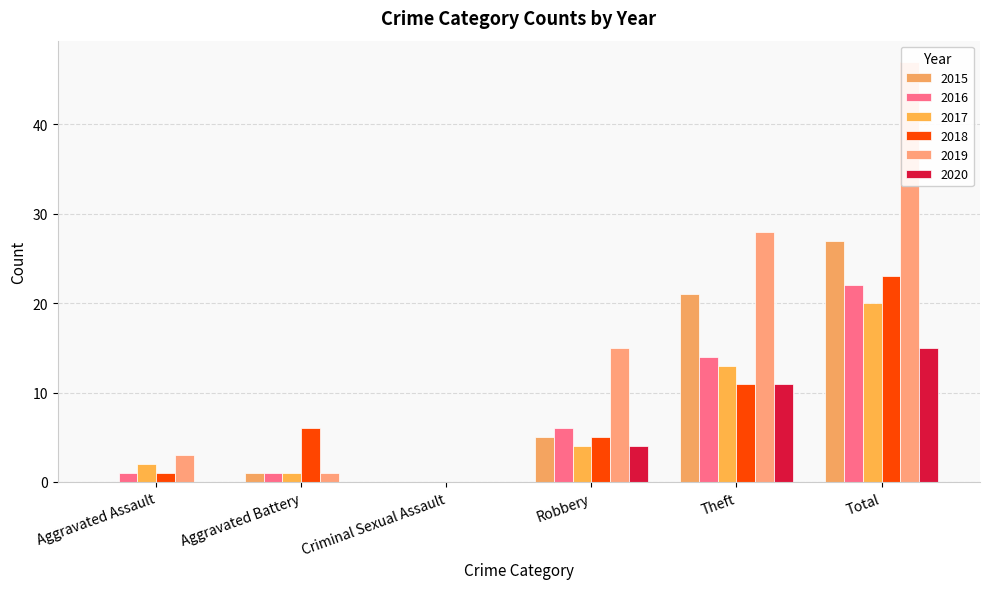

How many bars are there in each group?

6